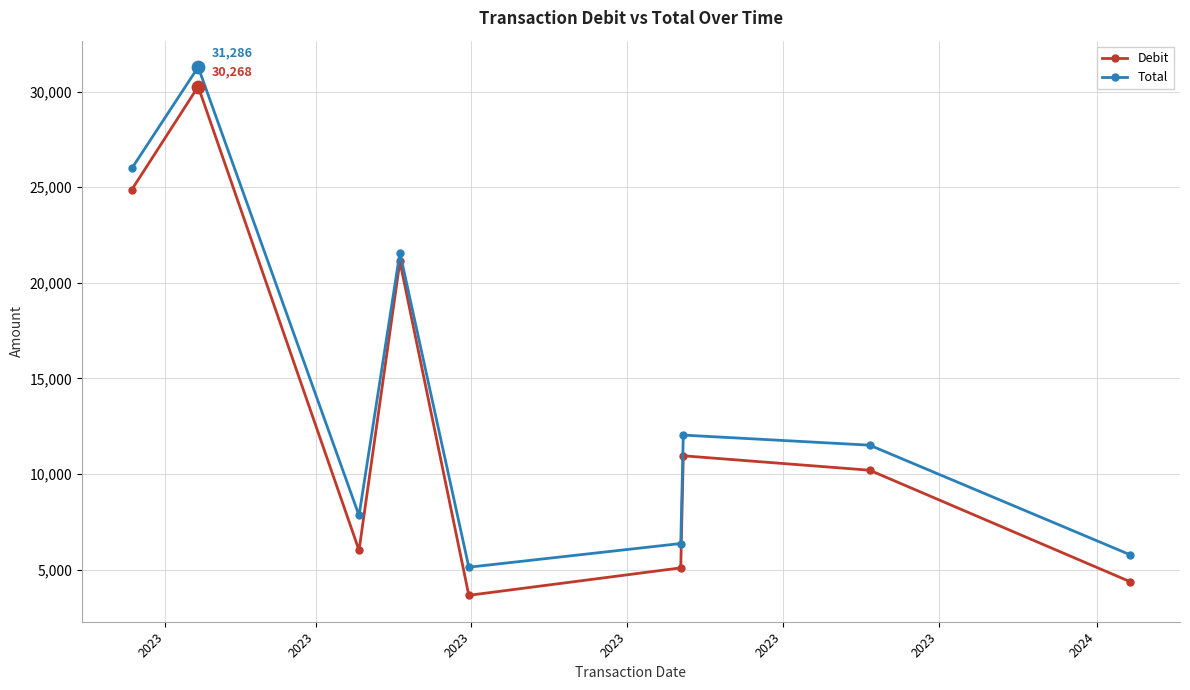

At how many categories does at least one series exceed 14223?

3